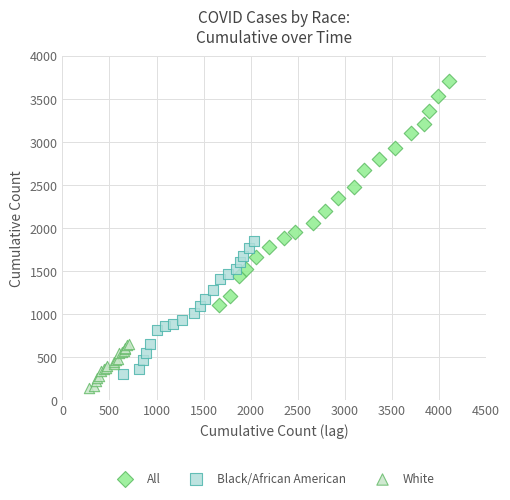

Which series has the largest Y range (max minus min)?

All